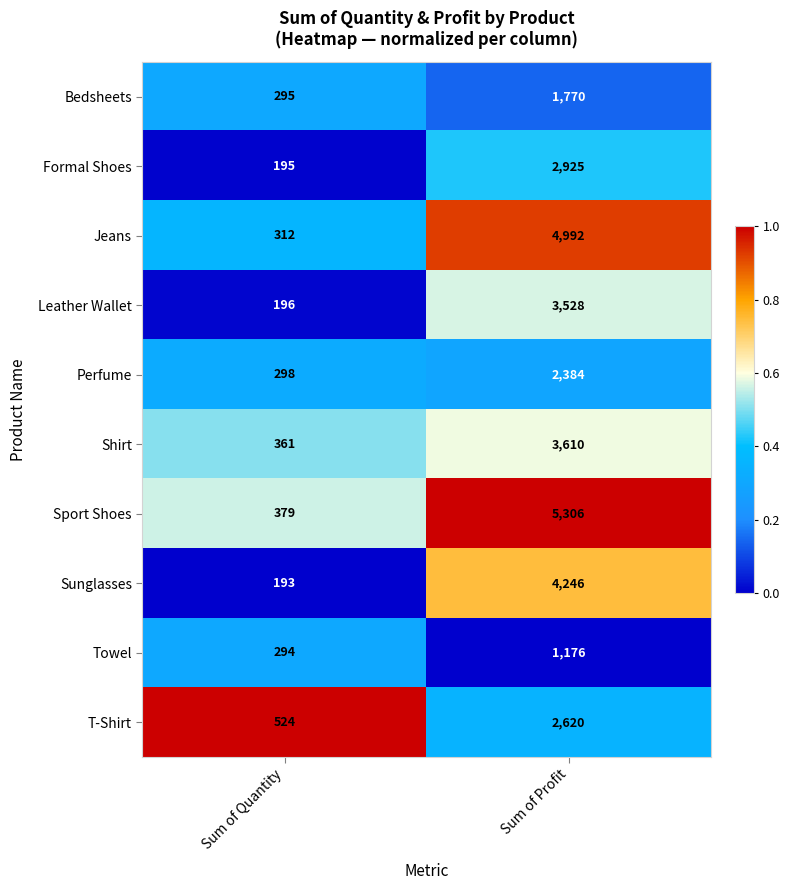

At which label does Perfume reach its minimum?

Sum of Profit